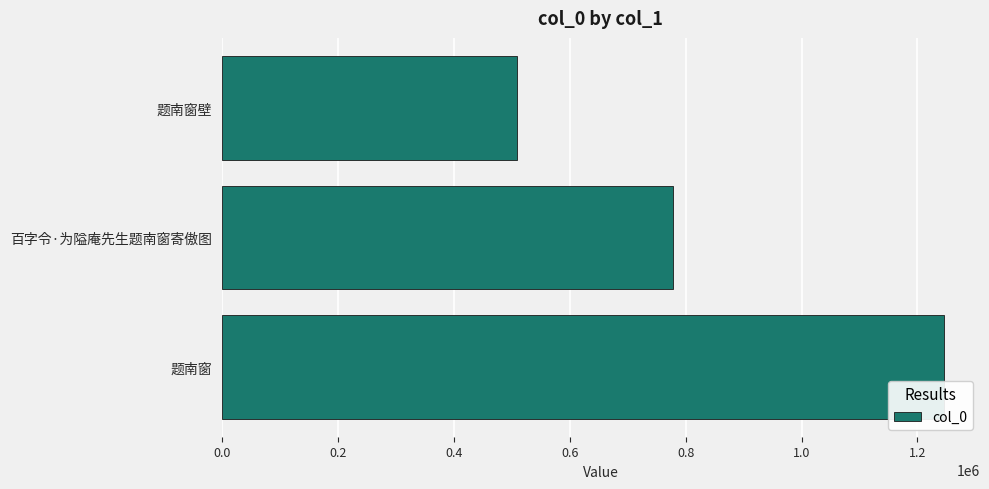

Reading top to bottom, extract all data points from this chart.

题南窗壁=509884	百字令·为隘庵先生题南窗寄傲图=778011	题南窗=1245521